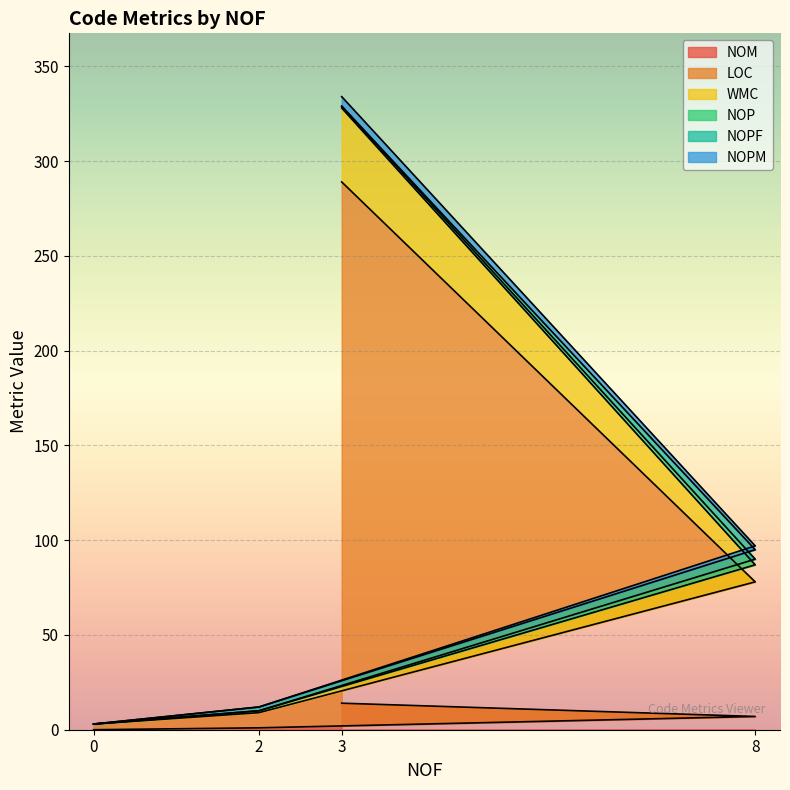

True or false: NOM and WMC cross at least once.

False